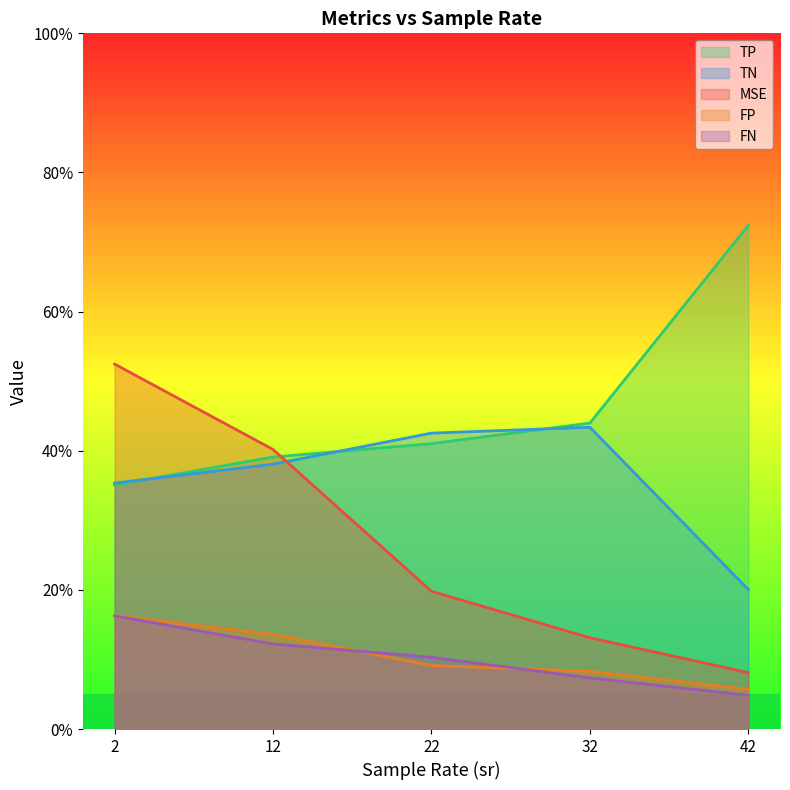

What is the approximate value of TP at 22?

41.0